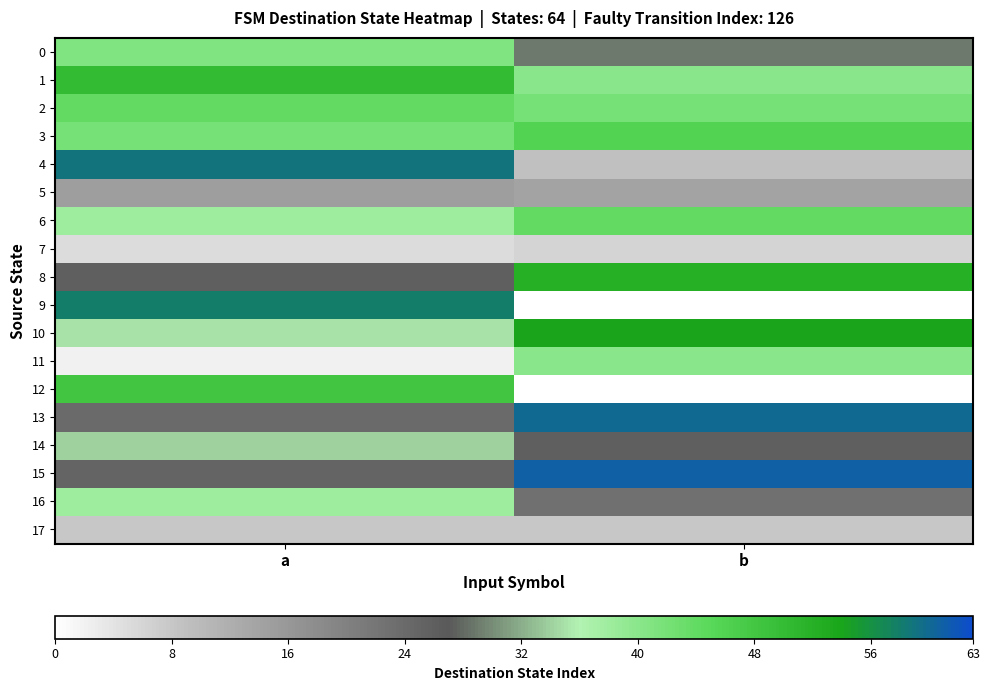

Between a and b, which series saw the biggest shift?

9